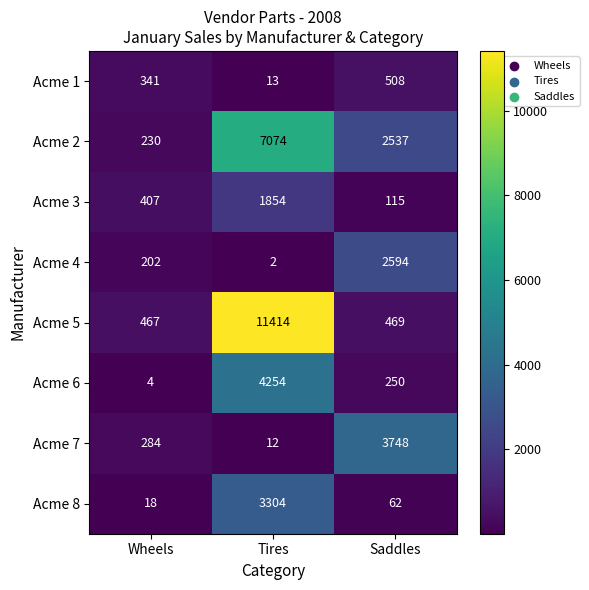

Which series has the widest spread of values?

Acme 5